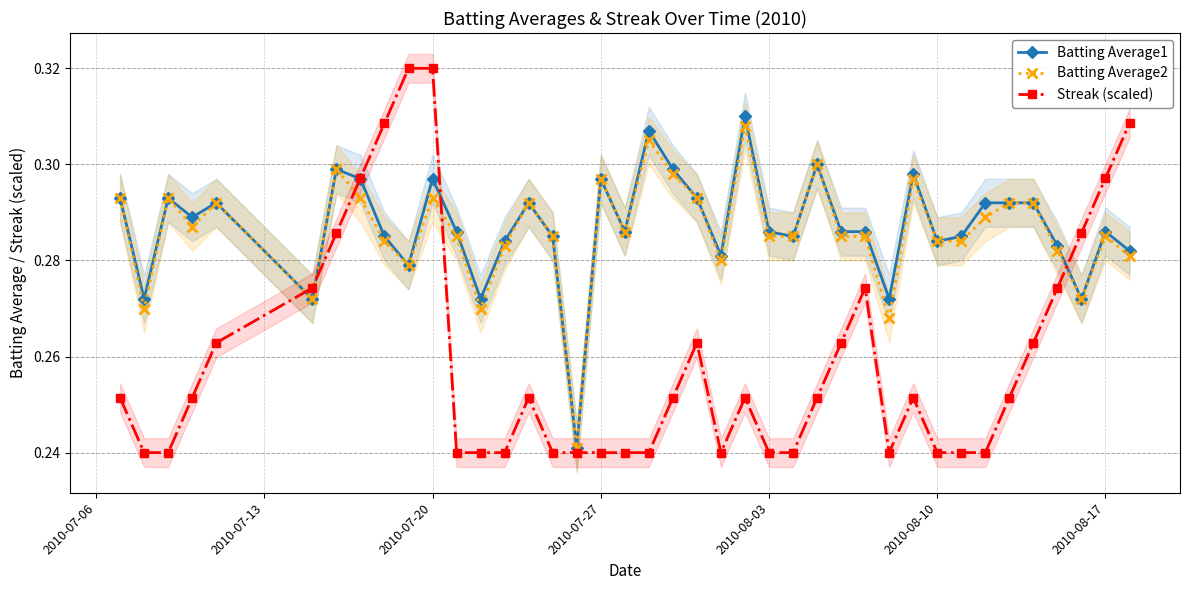

How many Streak (scaled) values are between 0 and 1?

40